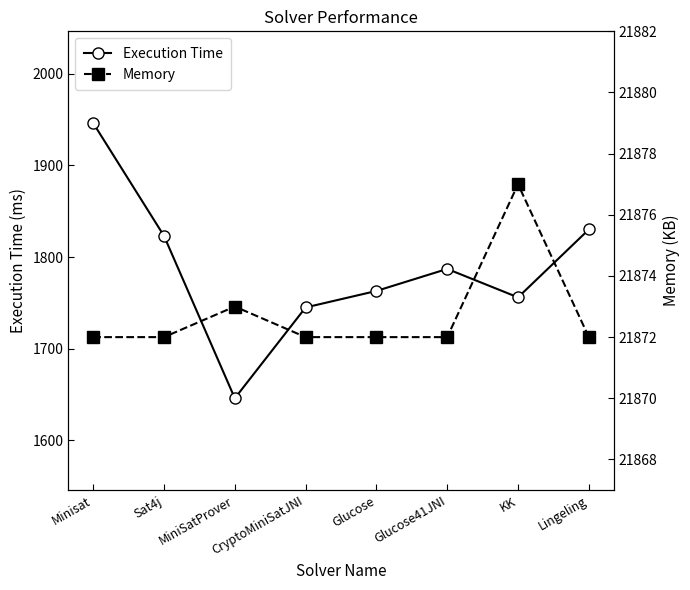

What is the total value across all series at MiniSatProver?

23519